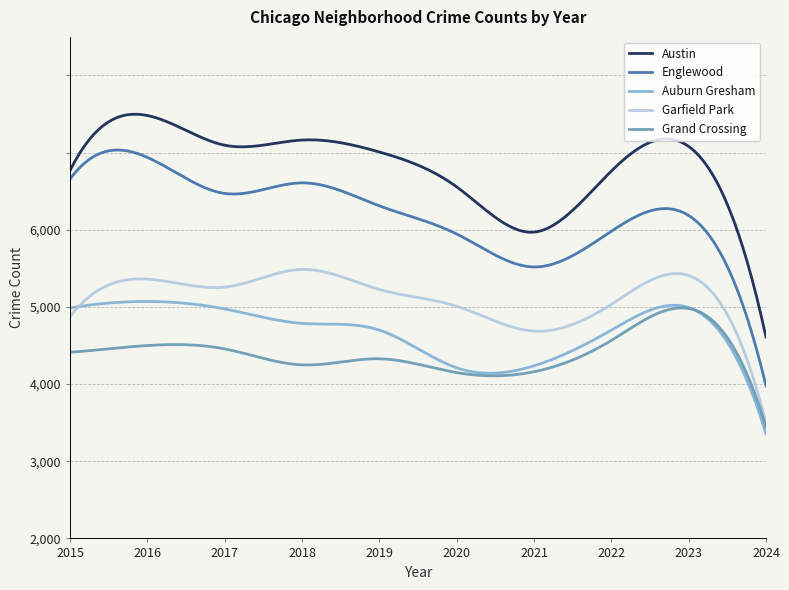

Is this an area chart (filled region under the line)?

No